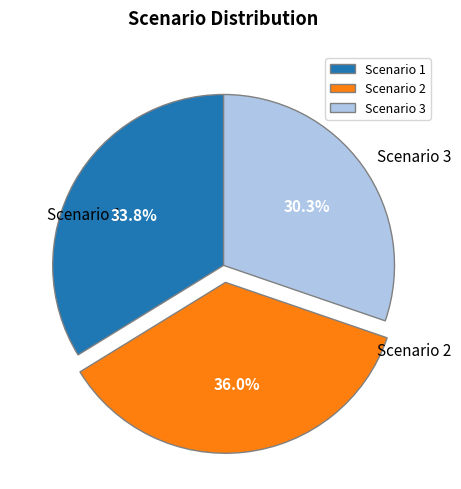

What percentage do Scenario 2 and Scenario 3 together represent?

66.2%